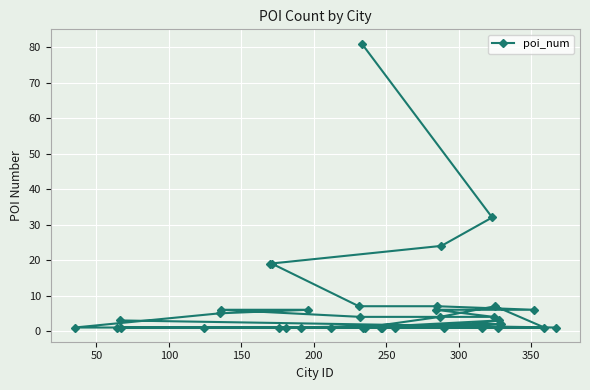

What is the average value?

7